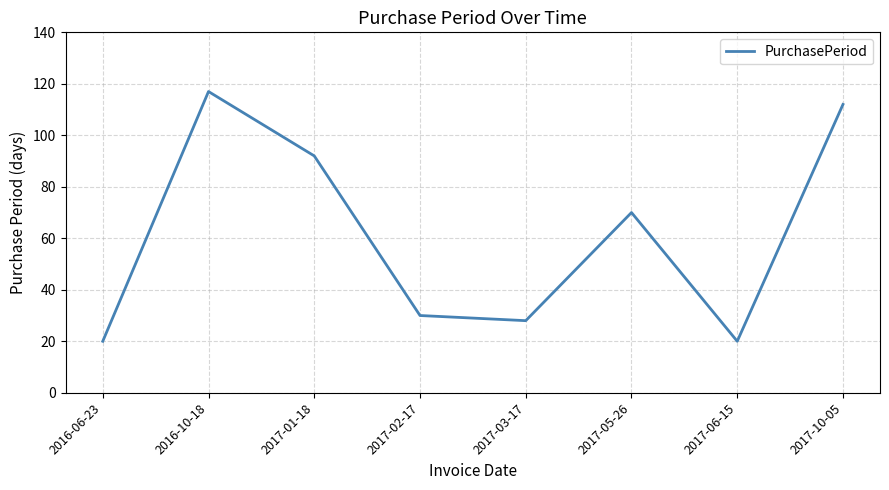

Reading left to right, transcribe all the data shown in this chart.

20	117	92	30	28	70	20	112